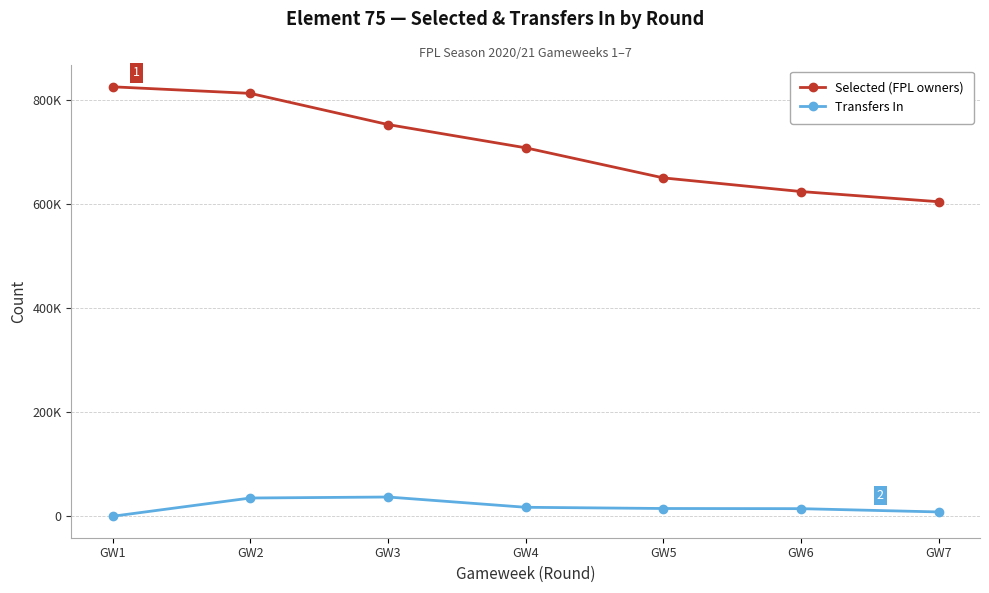

True or false: Selected (FPL owners) and Transfers In cross at least once.

False